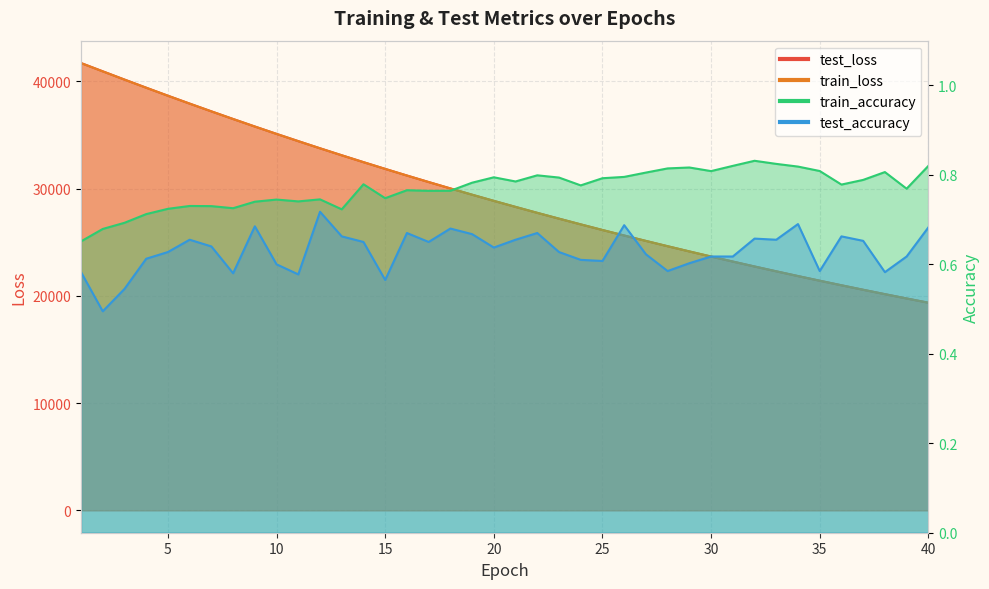

Count the train_accuracy values in the range 0 to 1.

40